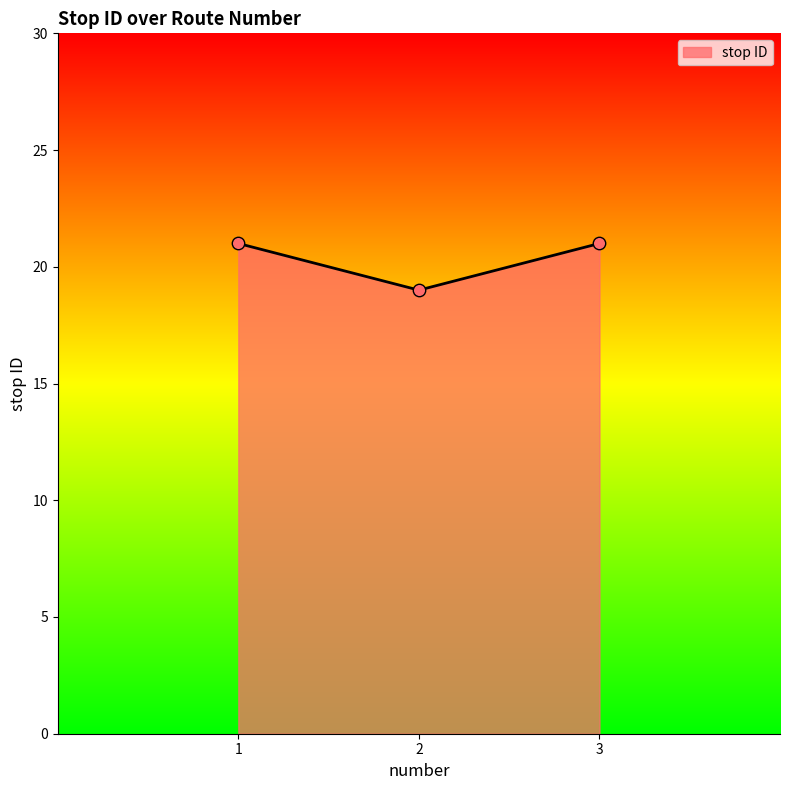

Approximately how many times larger is the value at 1 compared to 3?

1.0